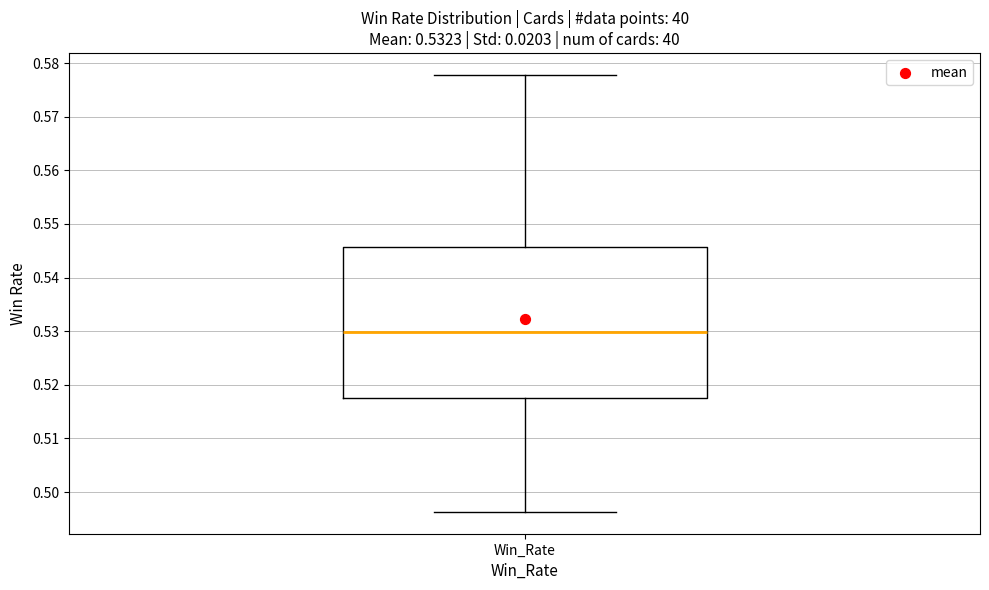

Transcribe this box plot: give where the median line is, the range the box spans, and where the two whiskers end, as read against the y-axis. The values are not printed on the chart, so give them approximately, as read against the axis.

median 0.530, box 0.518 to 0.546, whiskers 0.496 to 0.578